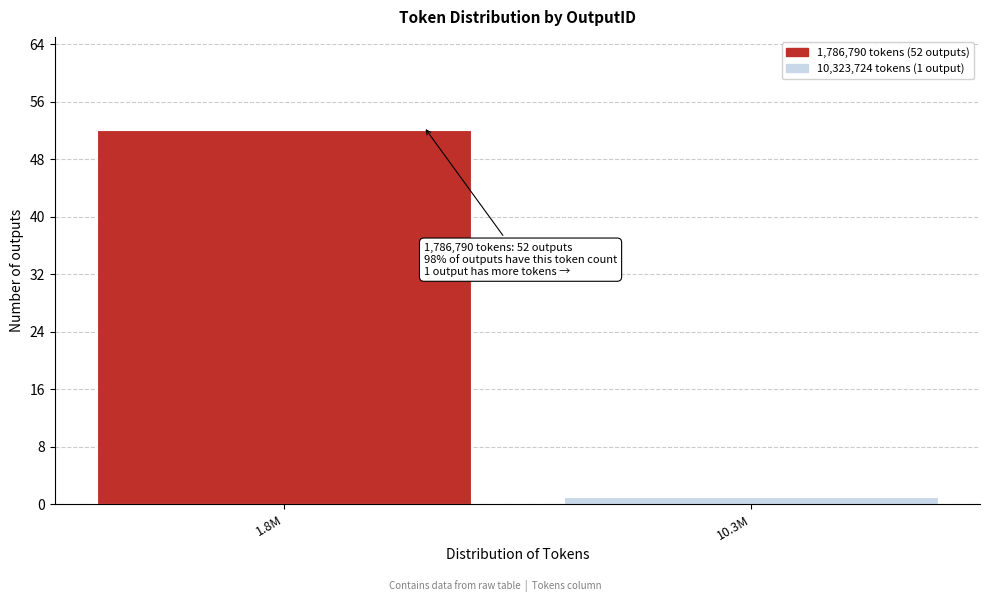

Reading left to right, extract all data points from this chart.

52	1